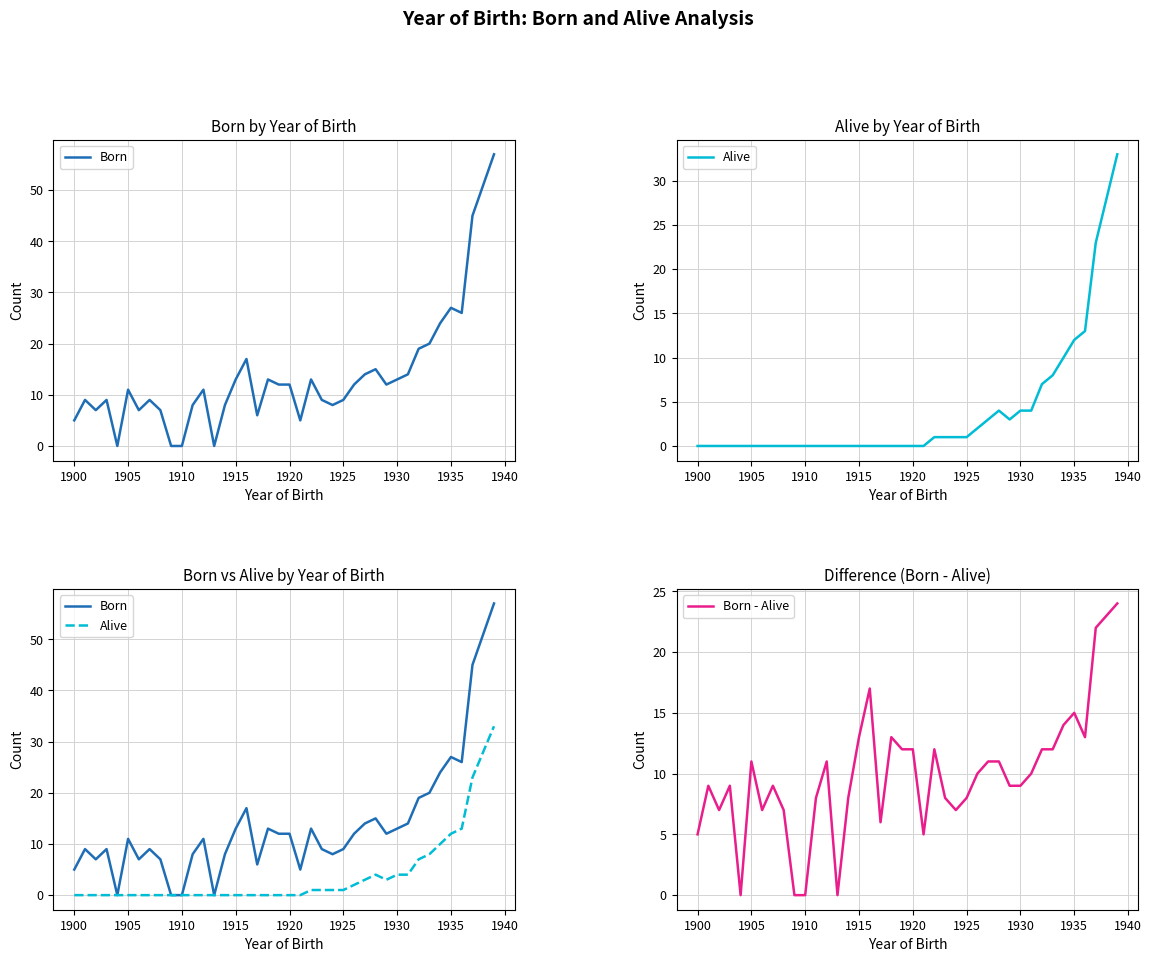

What is the difference between the maximum and minimum values in the Born - Alive series?

24